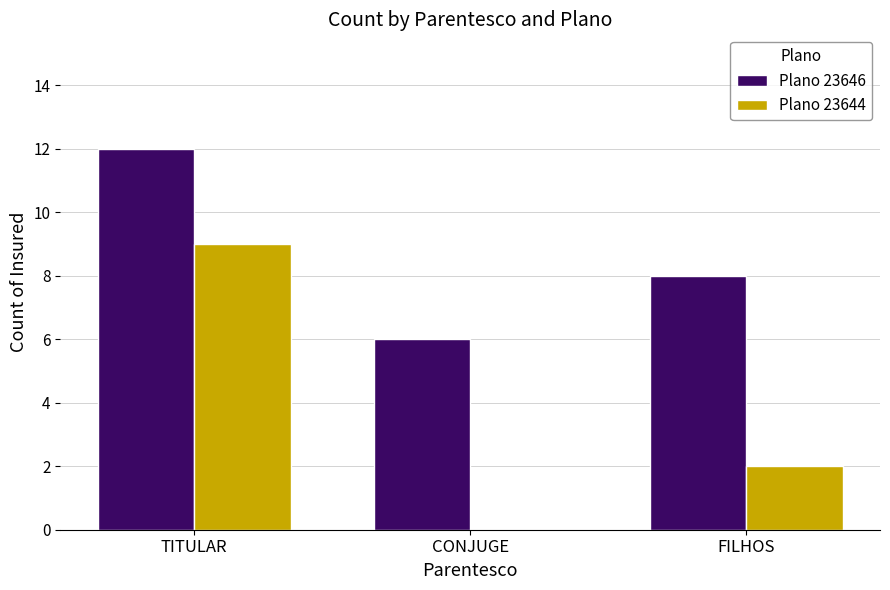

Between TITULAR and CONJUGE, which series saw the biggest shift?

Plano 23644